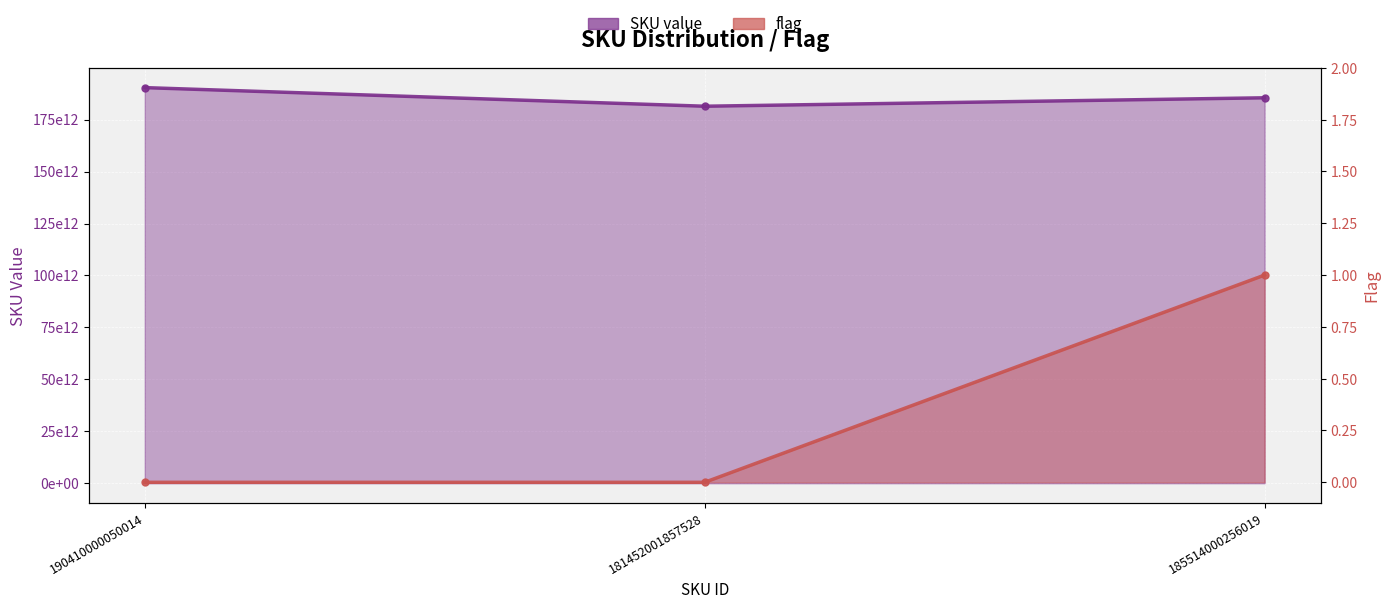

What is the sum of all SKU value values?

557376002163561